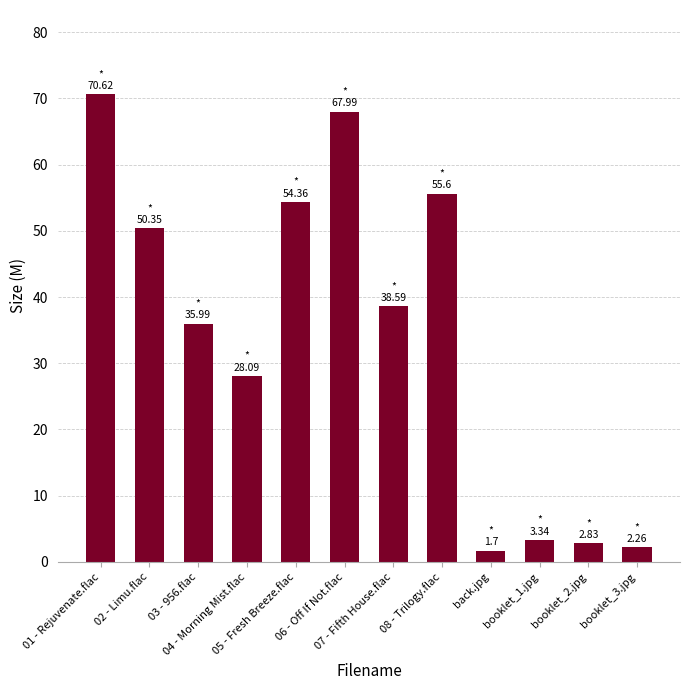

What is the minimum value shown in the chart?

1.7